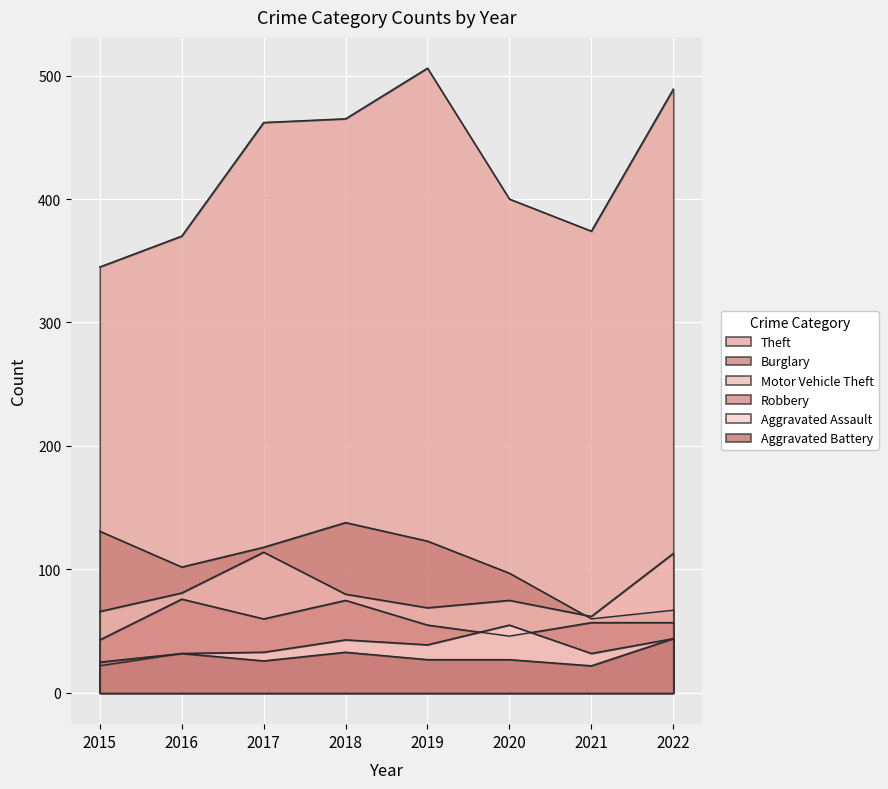

At how many categories does at least one series exceed 193?

8